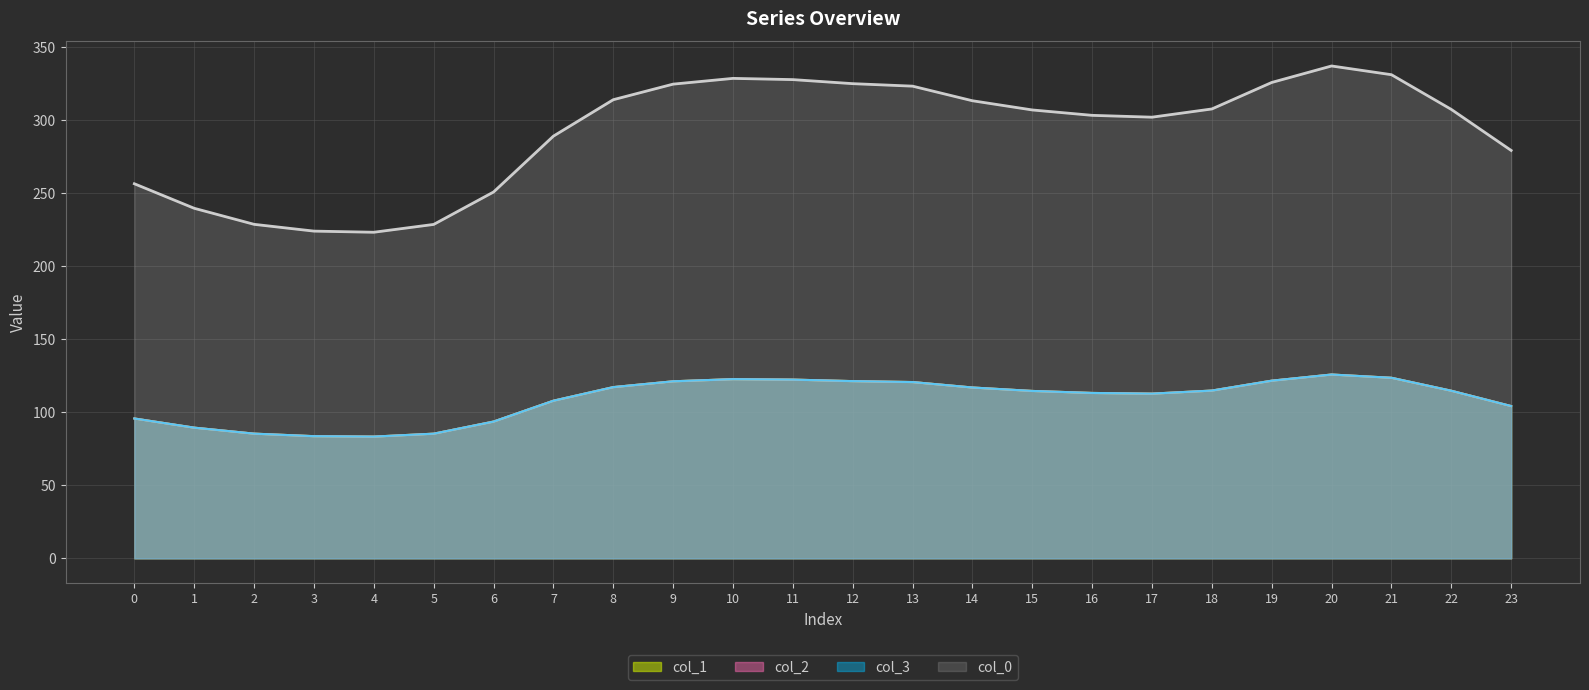

Is it true that col_0 equals 521.0 at 15?

False